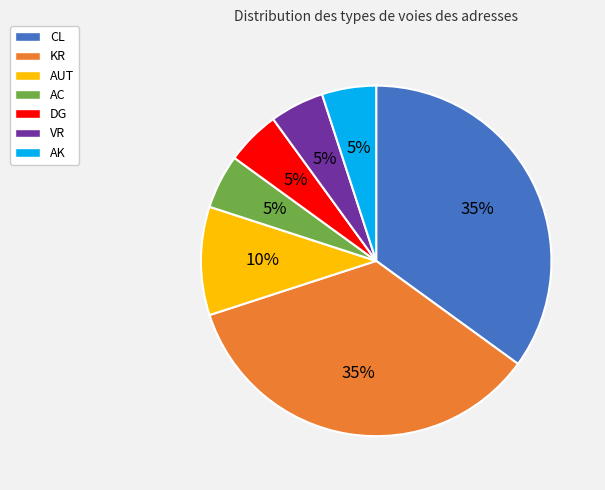

Is there any slice that represents more than half of the pie?

No